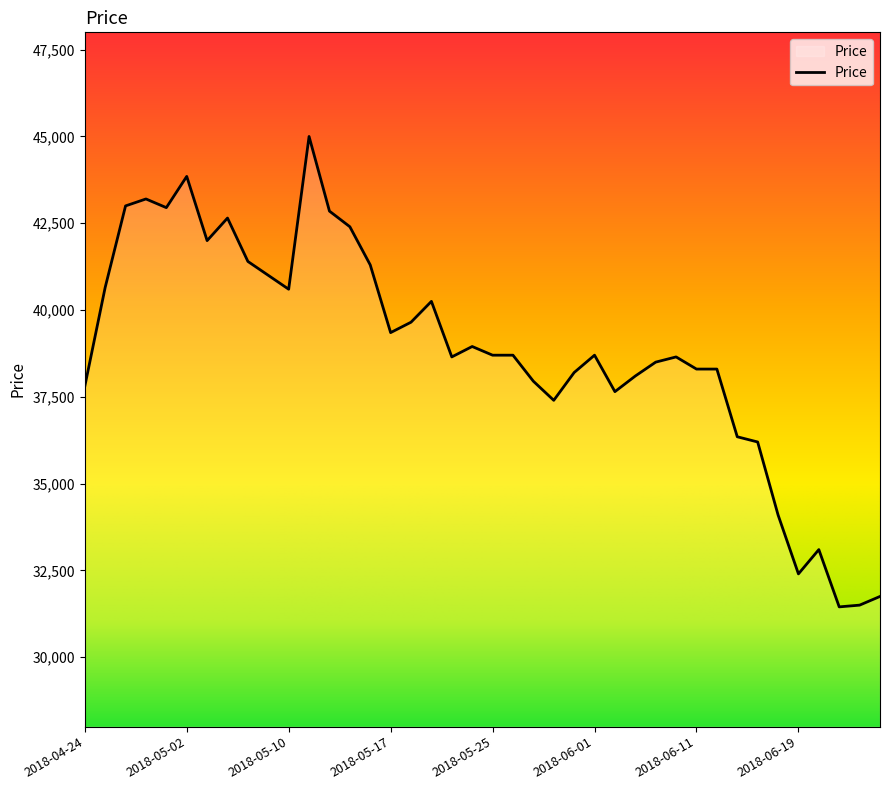

What is the maximum value shown in the chart?

45000